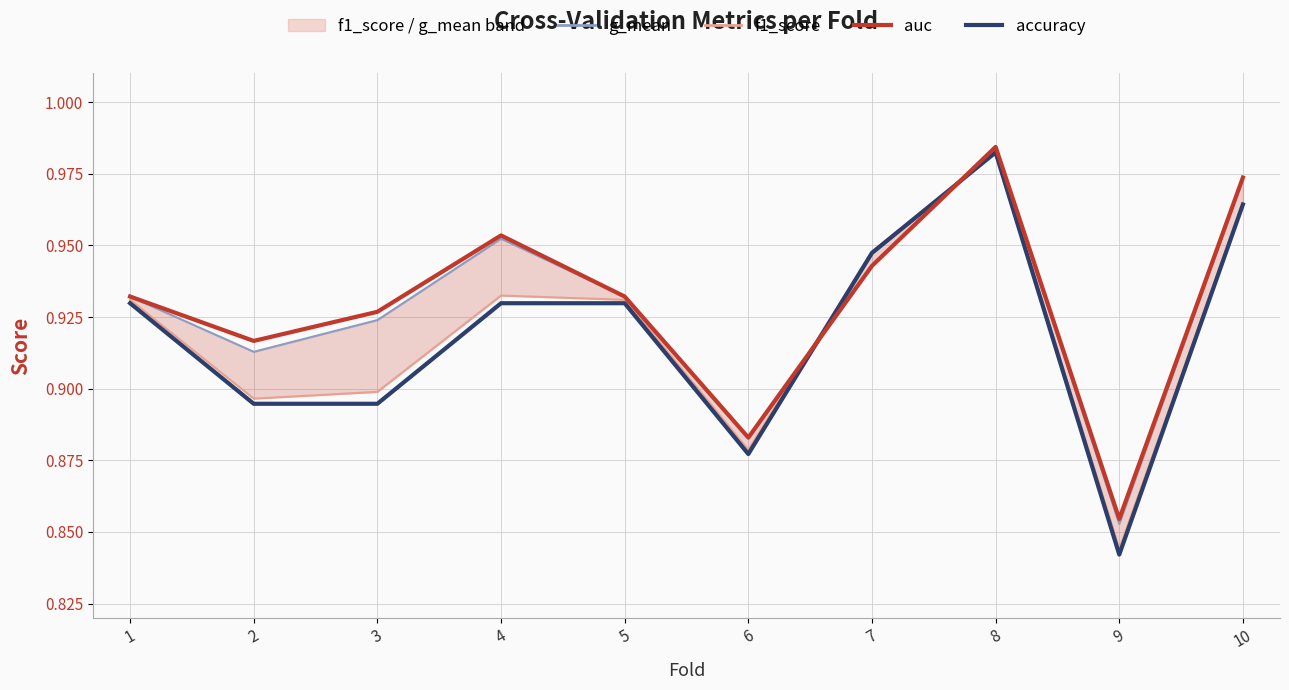

How many interior local valleys does the accuracy series have?

2